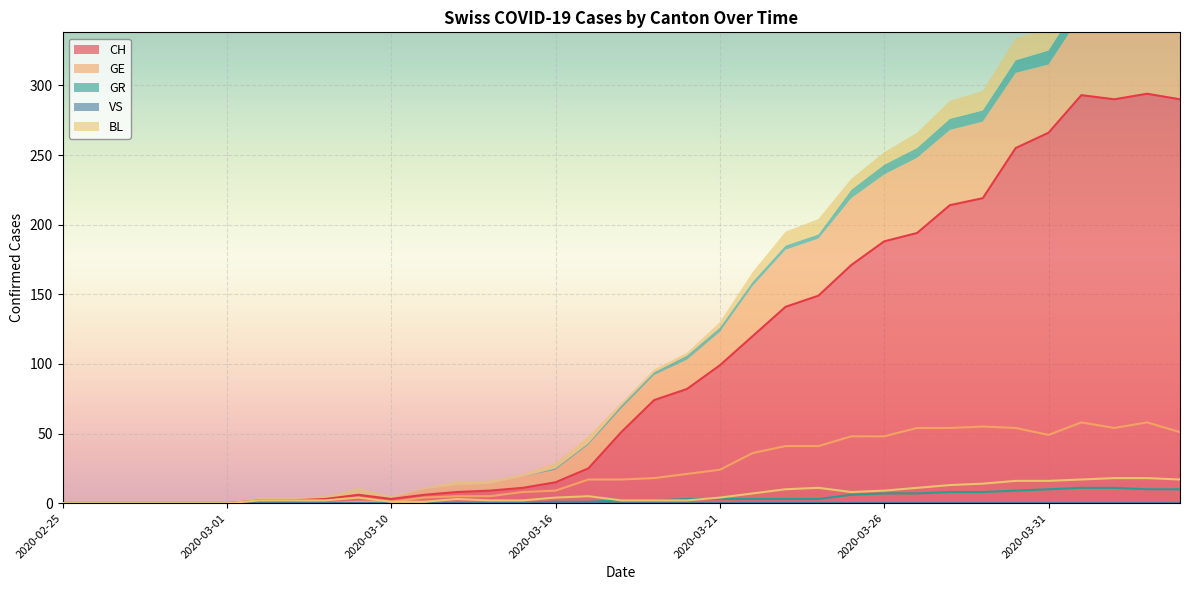

The CH series shows 8 at 2020-03-12. True or false?

True